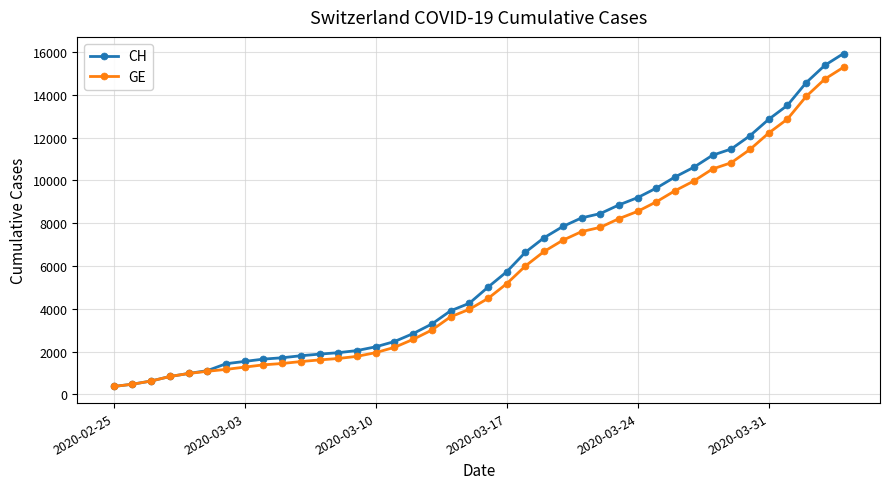

How many lines are shown in the chart?

2